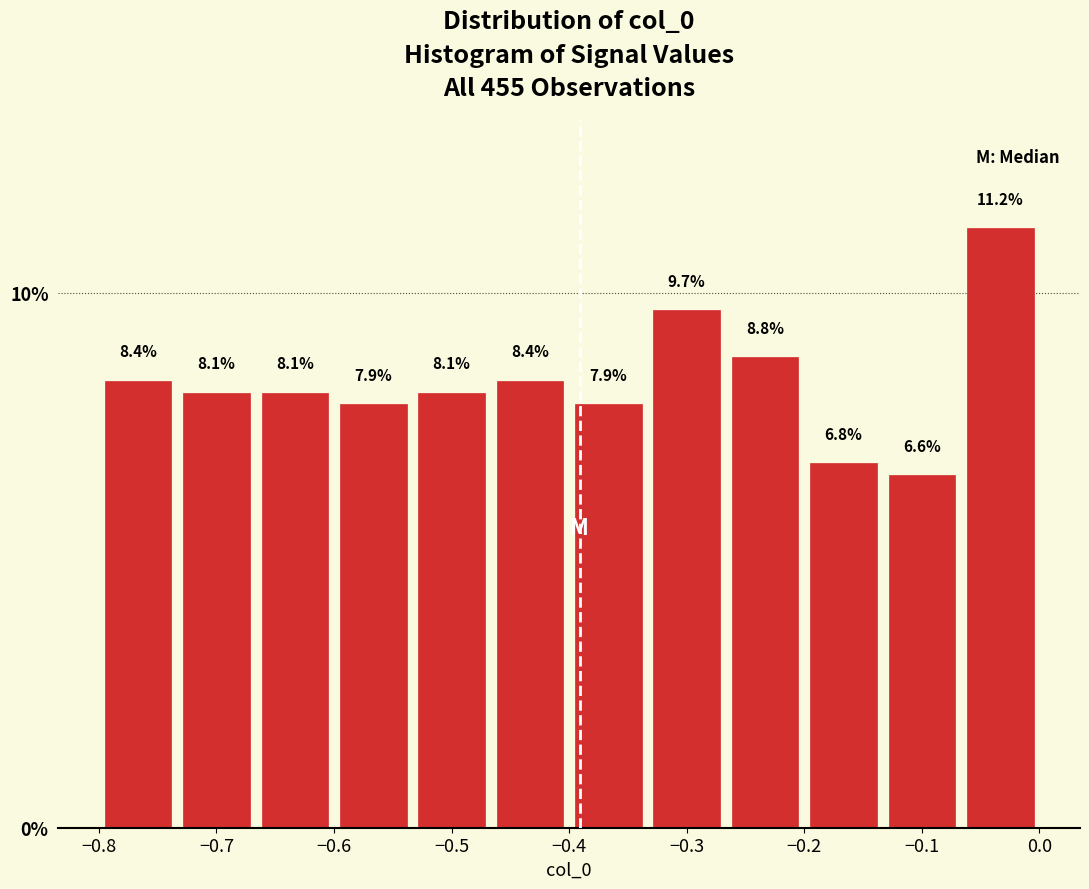

Reading left to right, transcribe this chart: for each bar, give the range it covers on the x-axis and its height. The bar edges are not printed on the chart, so give them approximately, as read against the axis.

-0.80 to -0.73: 8.4
-0.73 to -0.67: 8.1
-0.67 to -0.60: 8.1
-0.60 to -0.53: 7.9
-0.53 to -0.47: 8.1
-0.47 to -0.40: 8.4
-0.40 to -0.33: 7.9
-0.33 to -0.27: 9.7
-0.27 to -0.20: 8.8
-0.20 to -0.13: 6.8
-0.13 to -0.07: 6.6
-0.07 to 0.00: 11.2